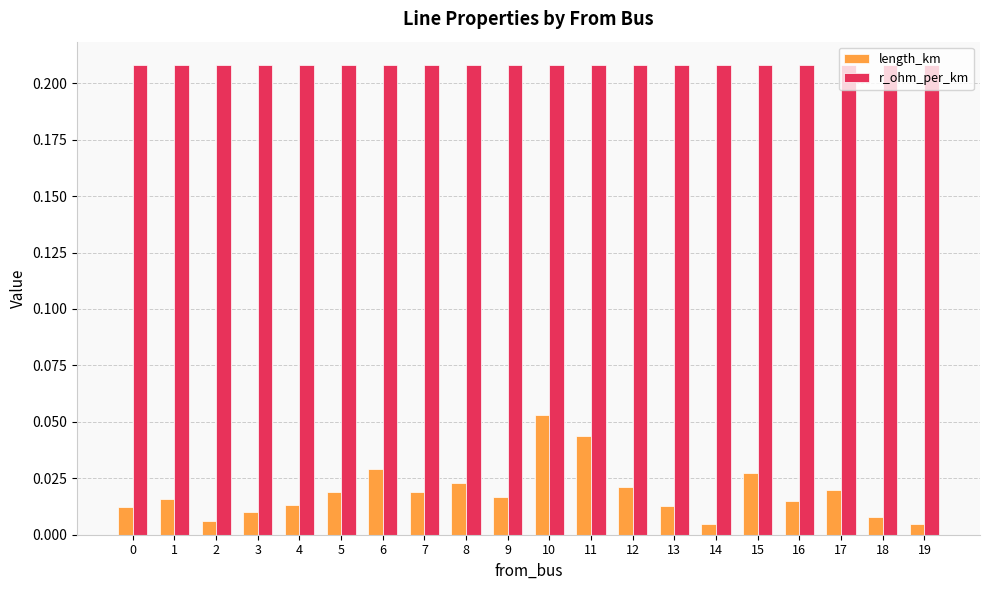

Is it true that r_ohm_per_km equals 0.1 at 15?

False